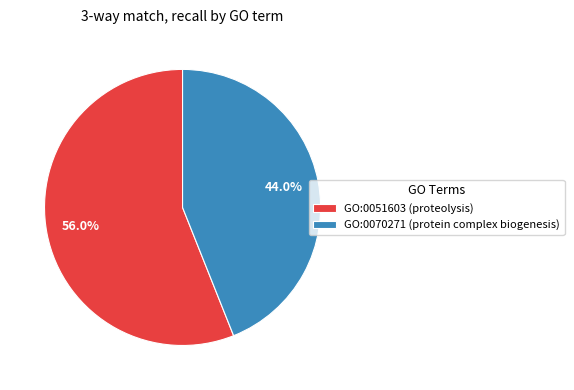

To the nearest percent, what is the difference between the GO:0051603 (proteolysis) and GO:0070271 (protein complex biogenesis) slice percentages?

12%